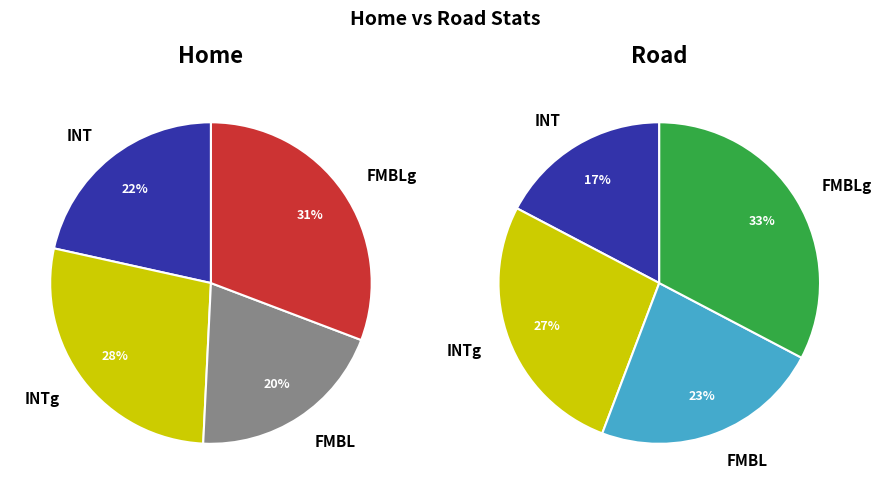

To the nearest percent, what percentage of the pie is FMBL?

20%